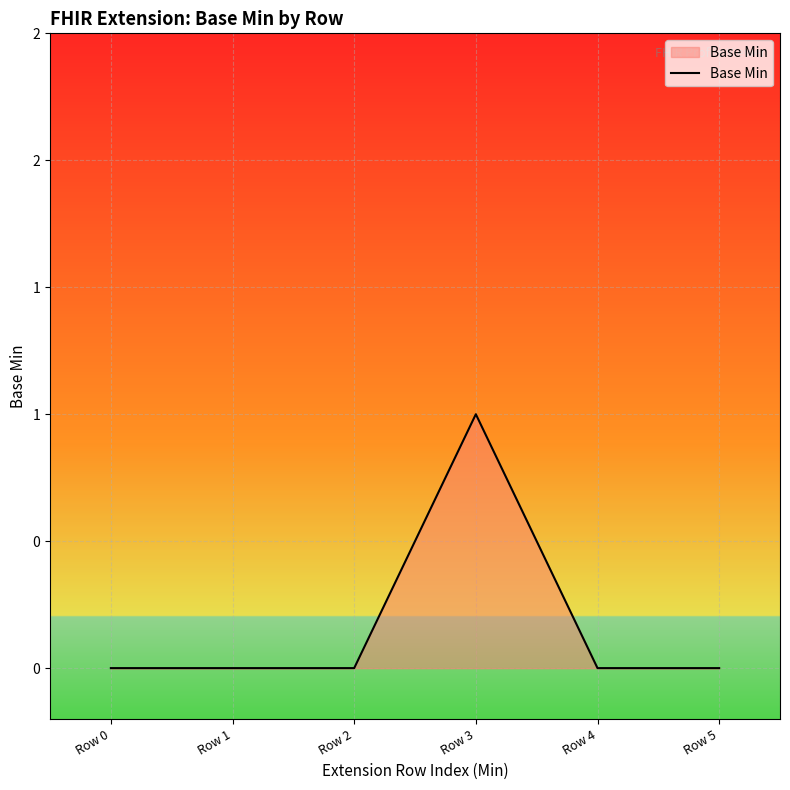

Does the chart have visible grid lines?

Yes